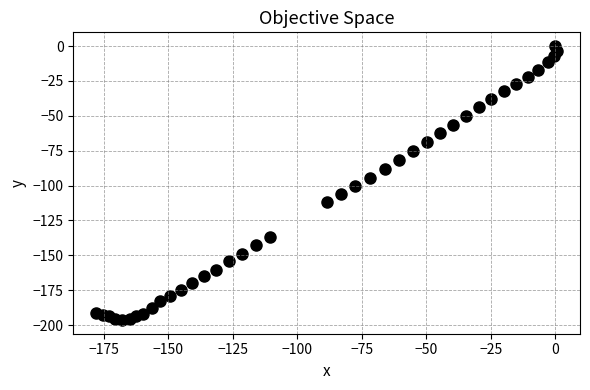

What is the range of Y values (max minus min)?

196.4